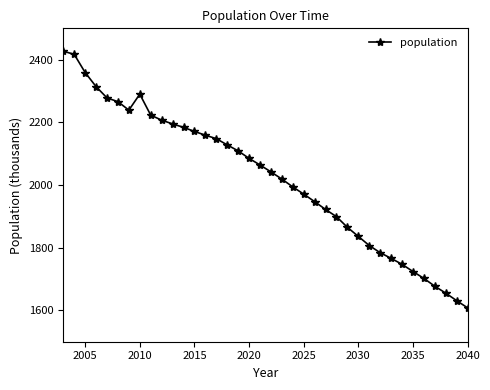

What is the average value?

2023